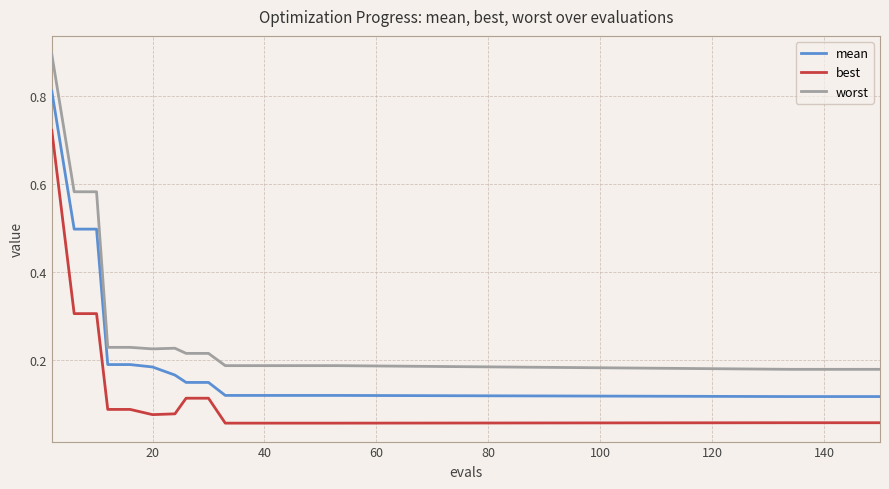

Which series has the largest range (max minus min)?

worst